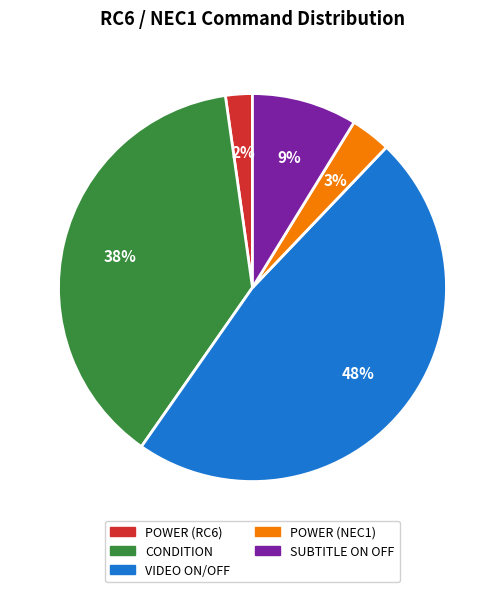

To the nearest percent, what is the combined percentage of POWER (RC6) and CONDITION?

40%